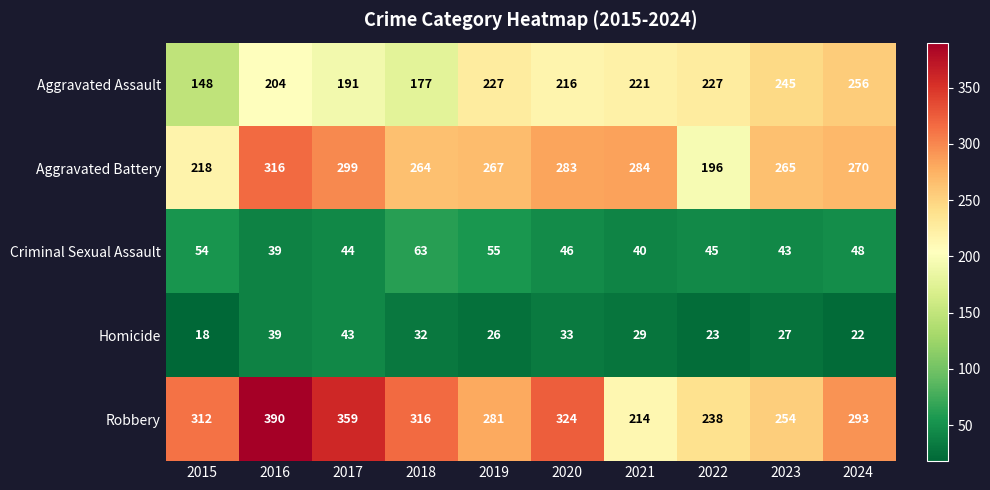

Where is Aggravated Battery nearest to the value 256?

2018